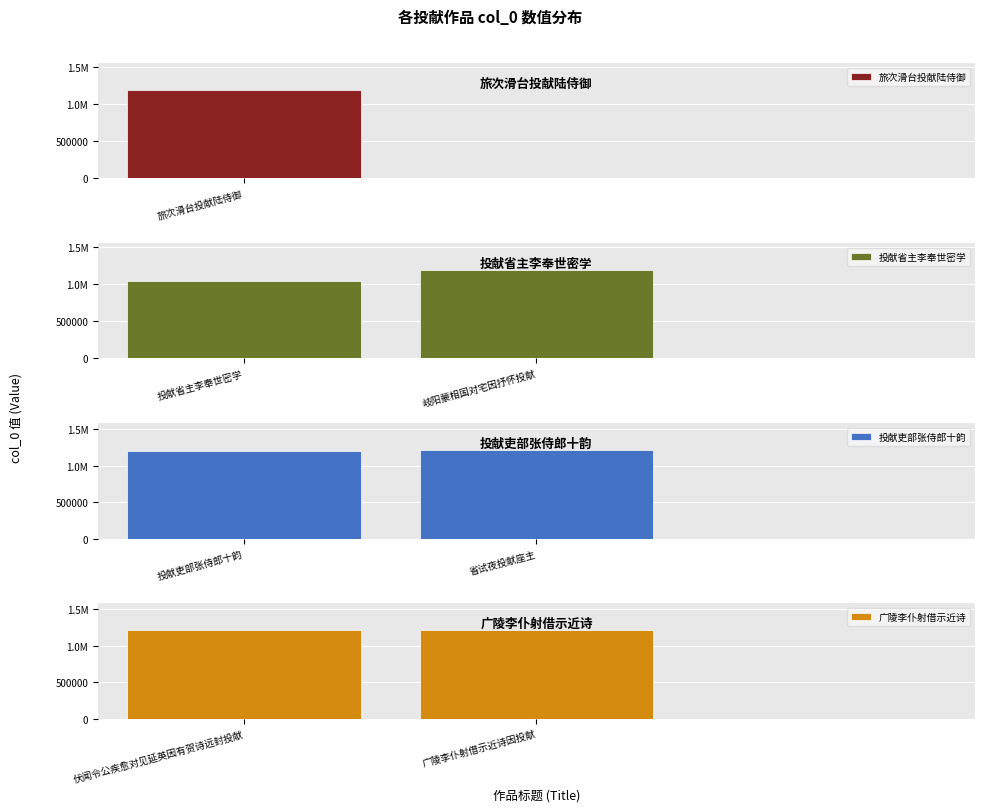

What is the minimum value for 投献省主李奉世密学?

1049846